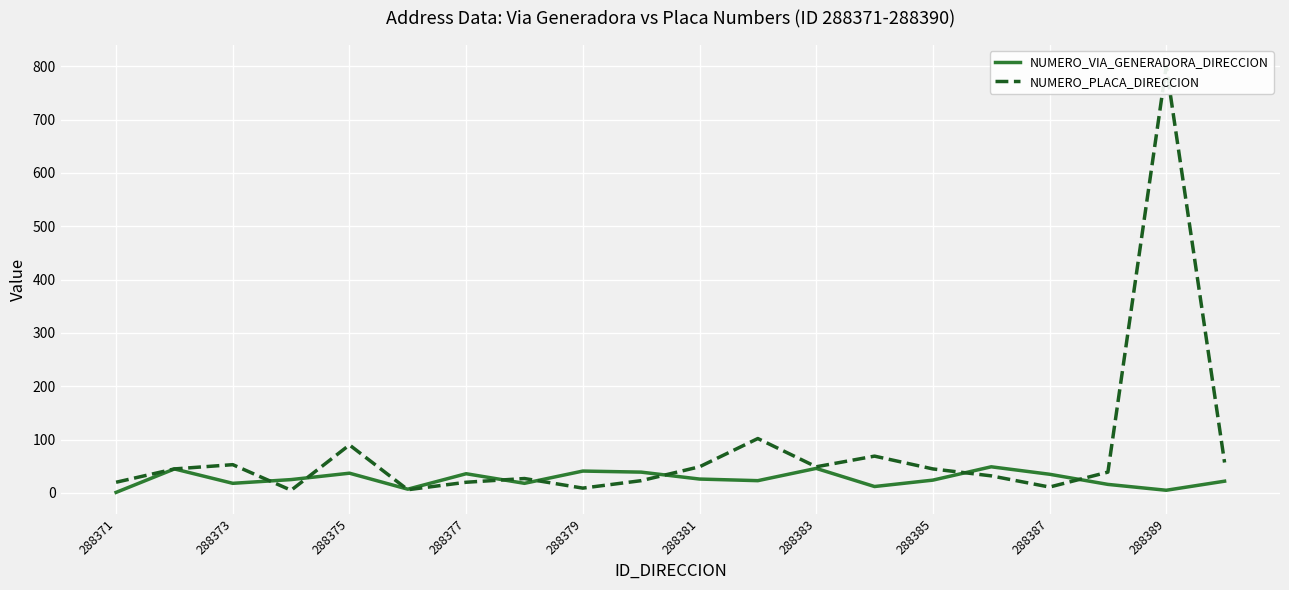

What is the spread (max minus min) of values at 288371?

19